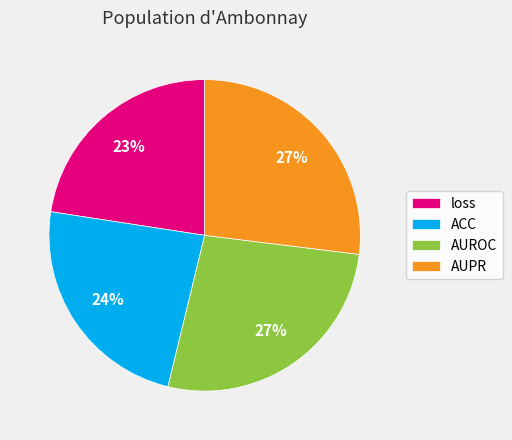

Is it true that AUROC is 36% of the pie?

False